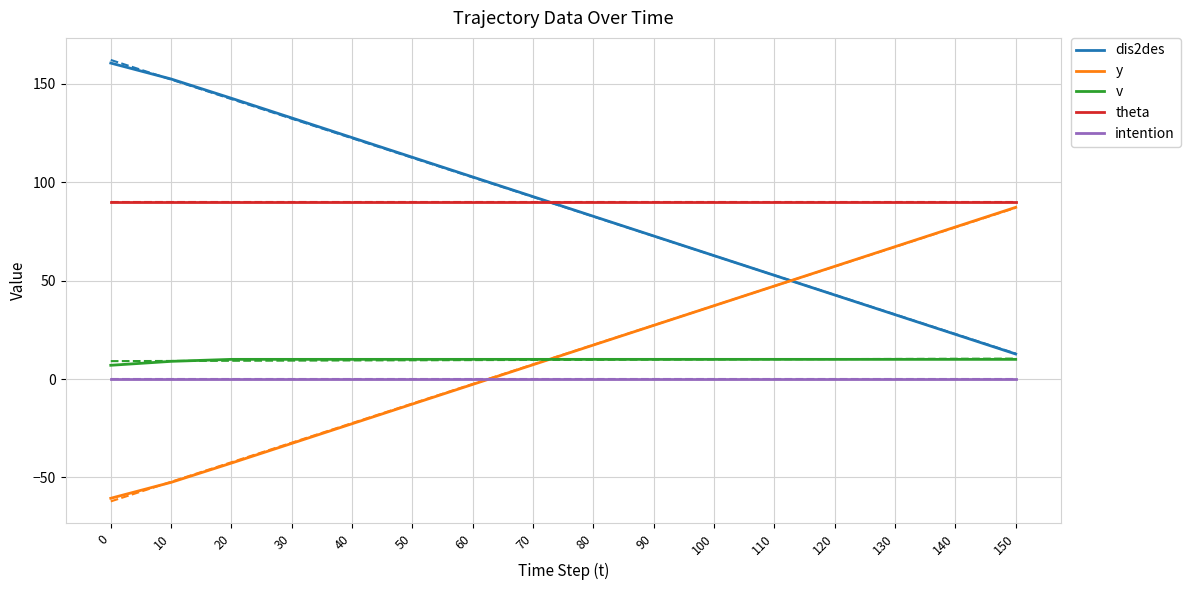

Does the chart have visible grid lines?

Yes